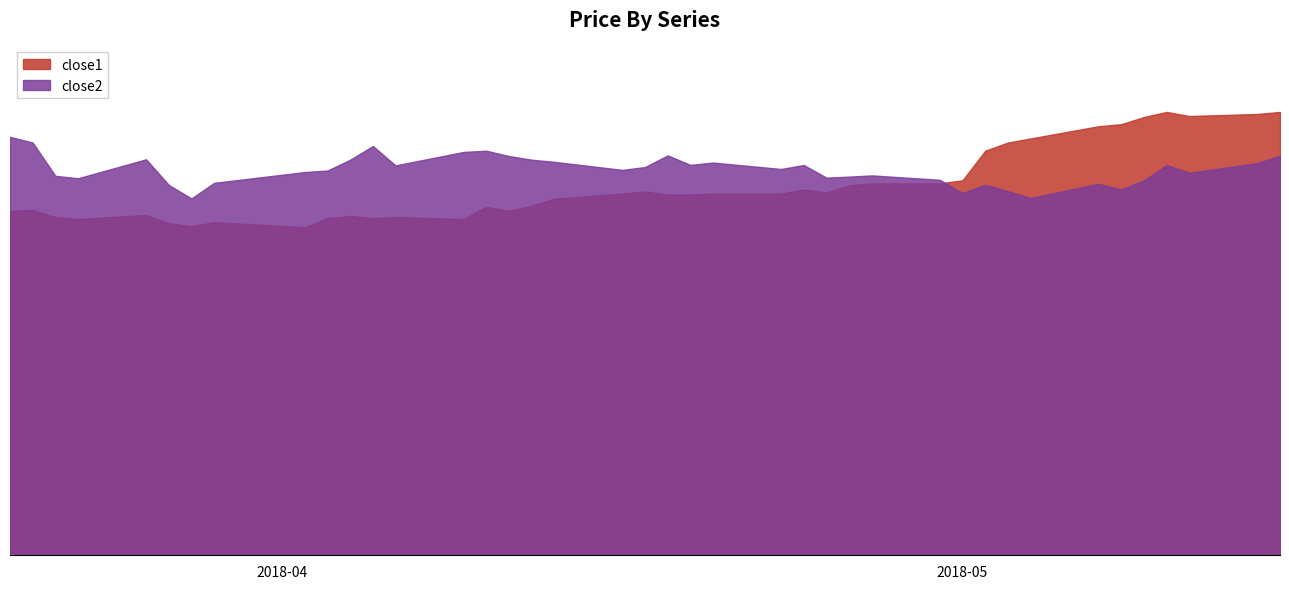

Reading left to right, extract all data points from this chart.

close1: 2018-03-20=16.9	2018-03-21=16.9	2018-03-22=16.6	2018-03-23=16.5	2018-03-26=16.7	2018-03-27=16.3	2018-03-28=16.1	2018-03-29=16.3	2018-04-02=16.1	2018-04-03=16.5	2018-04-04=16.6	2018-04-05=16.5	2018-04-06=16.6	2018-04-09=16.5	2018-04-10=17.1	2018-04-11=16.9	2018-04-12=17.1	2018-04-13=17.5	2018-04-16=17.7	2018-04-17=17.8	2018-04-18=17.7	2018-04-19=17.7	2018-04-20=17.7	2018-04-23=17.7	2018-04-24=17.9	2018-04-25=17.8	2018-04-26=18.1	2018-04-27=18.2	2018-04-30=18.2	2018-05-01=18.4	2018-05-02=19.8	2018-05-03=20.2	2018-05-04=20.4	2018-05-07=21.0	2018-05-08=21.1	2018-05-09=21.5	2018-05-10=21.7	2018-05-11=21.5	2018-05-14=21.6	2018-05-15=21.7
close2: 2018-03-20=20.5	2018-03-21=20.2	2018-03-22=18.6	2018-03-23=18.5	2018-03-26=19.4	2018-03-27=18.1	2018-03-28=17.5	2018-03-29=18.2	2018-04-02=18.8	2018-04-03=18.9	2018-04-04=19.4	2018-04-05=20.1	2018-04-06=19.1	2018-04-09=19.8	2018-04-10=19.8	2018-04-11=19.6	2018-04-12=19.4	2018-04-13=19.3	2018-04-16=18.9	2018-04-17=19.0	2018-04-18=19.6	2018-04-19=19.1	2018-04-20=19.2	2018-04-23=18.9	2018-04-24=19.1	2018-04-25=18.5	2018-04-26=18.6	2018-04-27=18.6	2018-04-30=18.4	2018-05-01=17.8	2018-05-02=18.2	2018-05-03=17.8	2018-05-04=17.5	2018-05-07=18.2	2018-05-08=17.9	2018-05-09=18.4	2018-05-10=19.1	2018-05-11=18.7	2018-05-14=19.2	2018-05-15=19.6